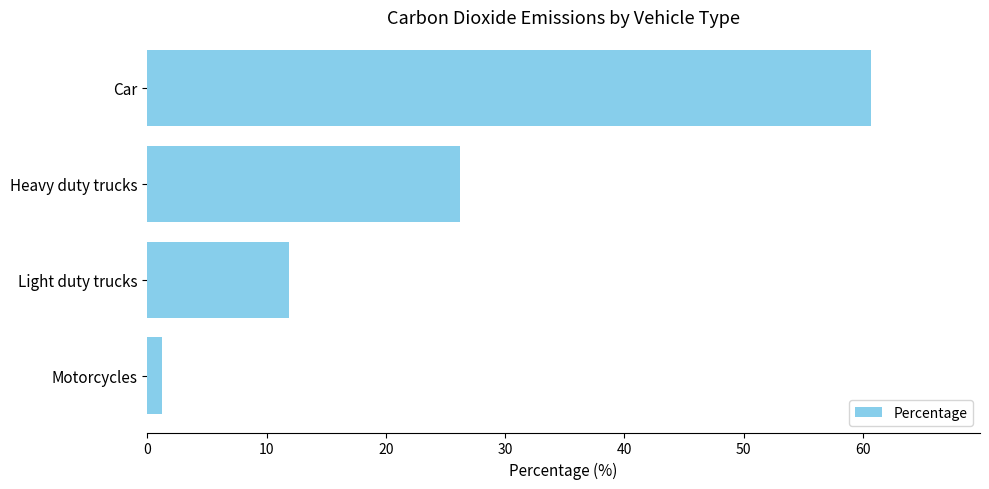

What is the difference between the maximum and minimum values?

59.5